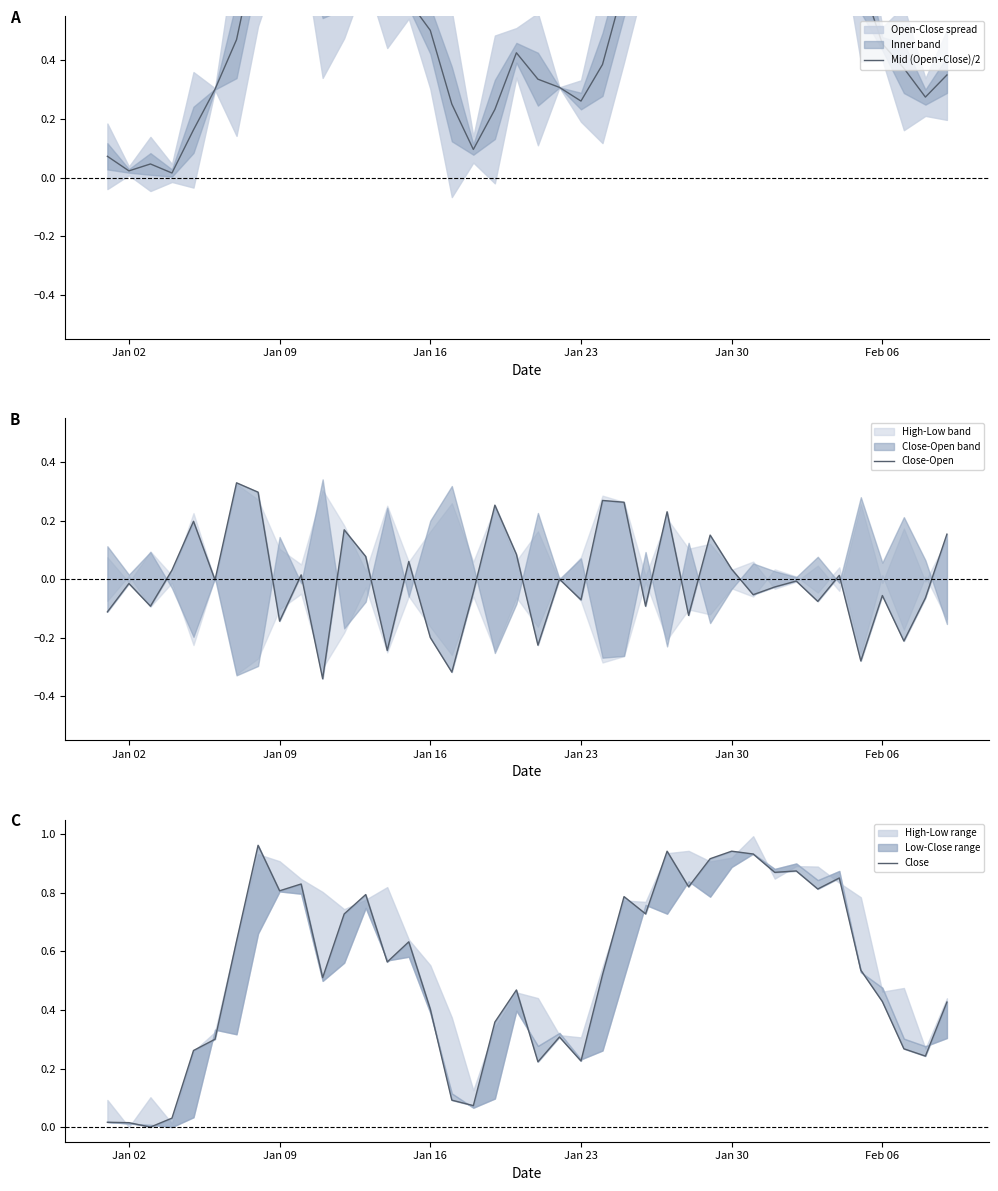

Rank the series by their maximum value, from highest to lowest.

Close, Mid (Open+Close)/2, Close-Open